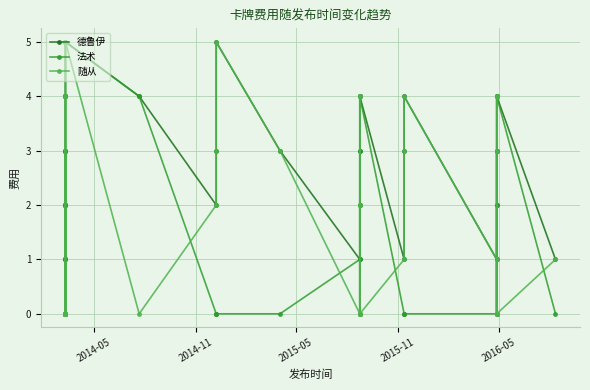

What is the sum of all 法术 values?

58